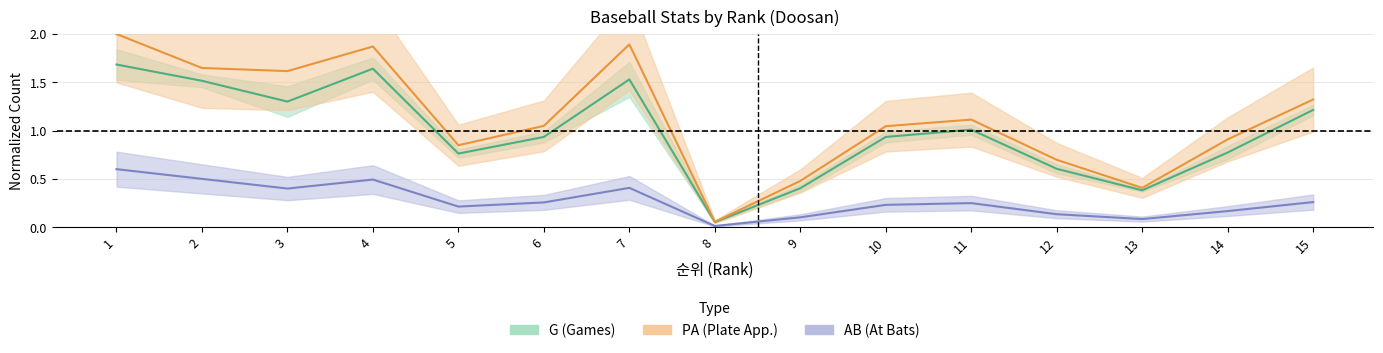

In AB, how many points are higher than both neighbors (excluding endpoints)?

3